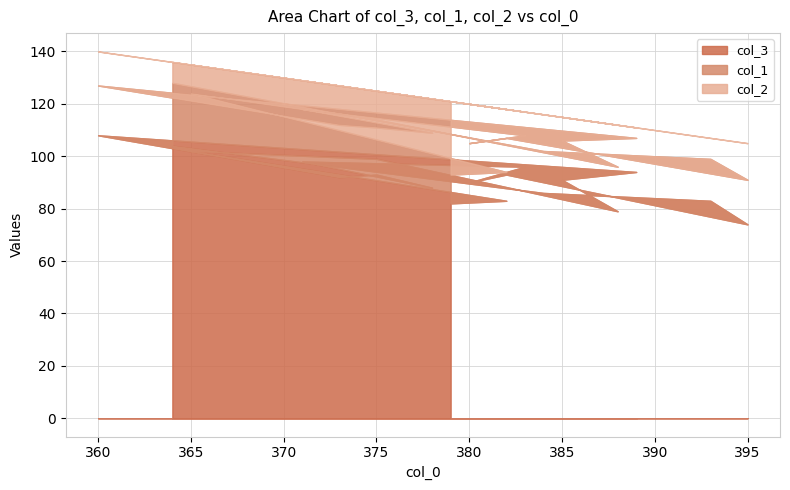

What is the value of the col_1 point at the 11th from the left?

21